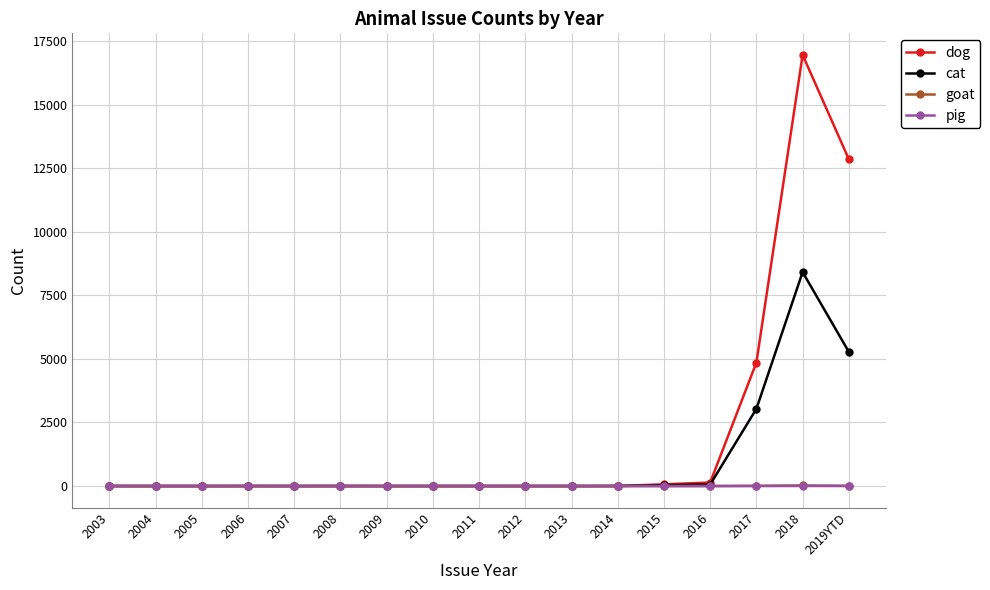

At which category does the chart reach its peak across all series?

2018